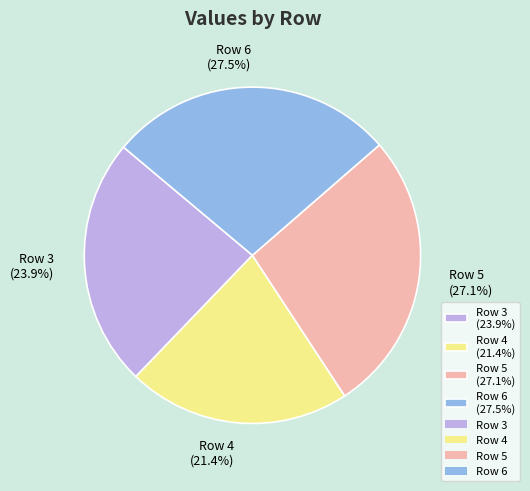

How much of the chart is everything except Row 4?

78.6%